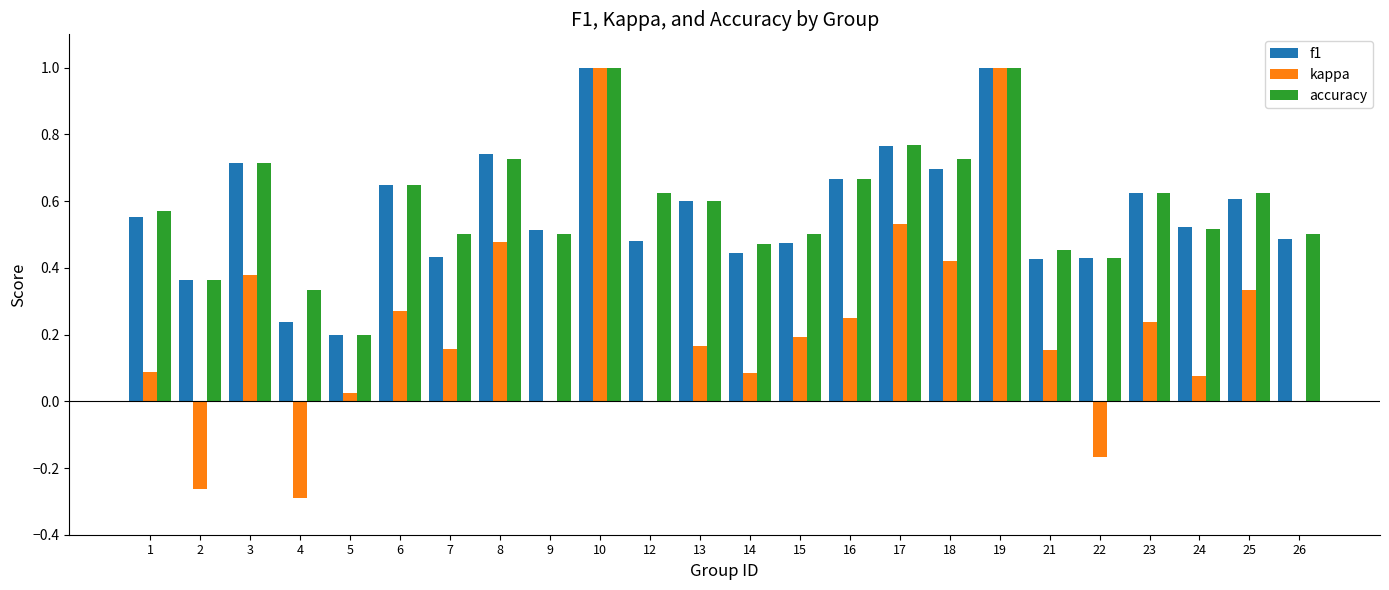

Is the value of f1 at 25 greater than the value of kappa at 17?

Yes